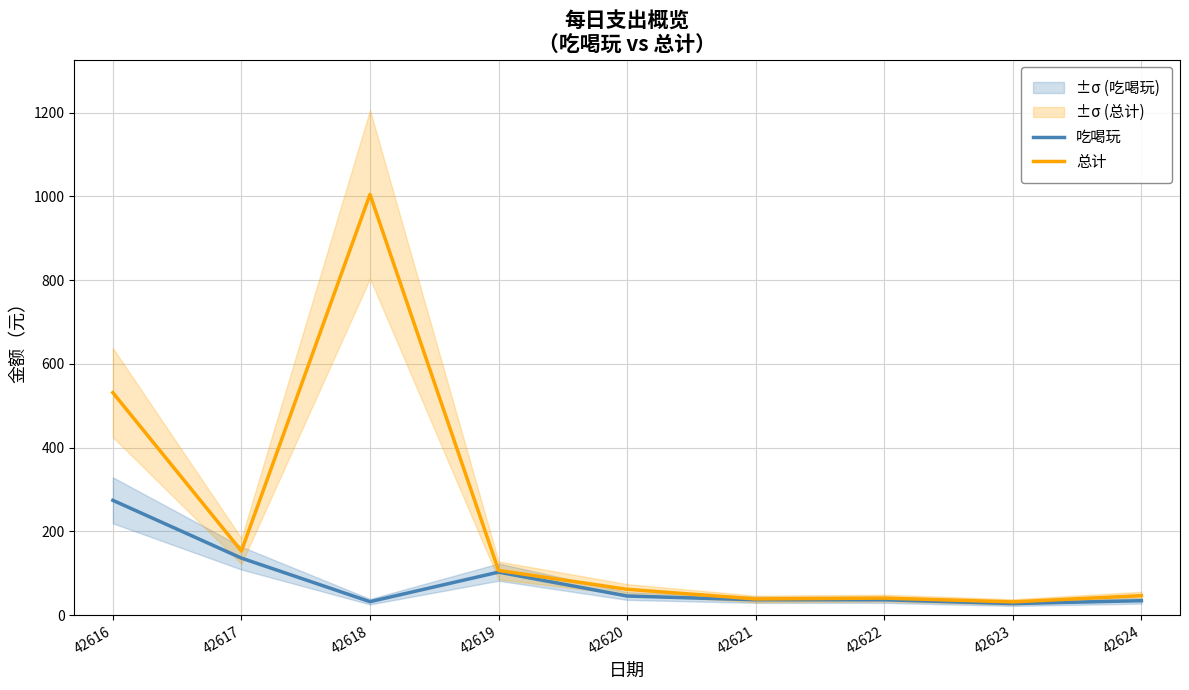

What is the difference between the highest and lowest values at 42623?

4.0